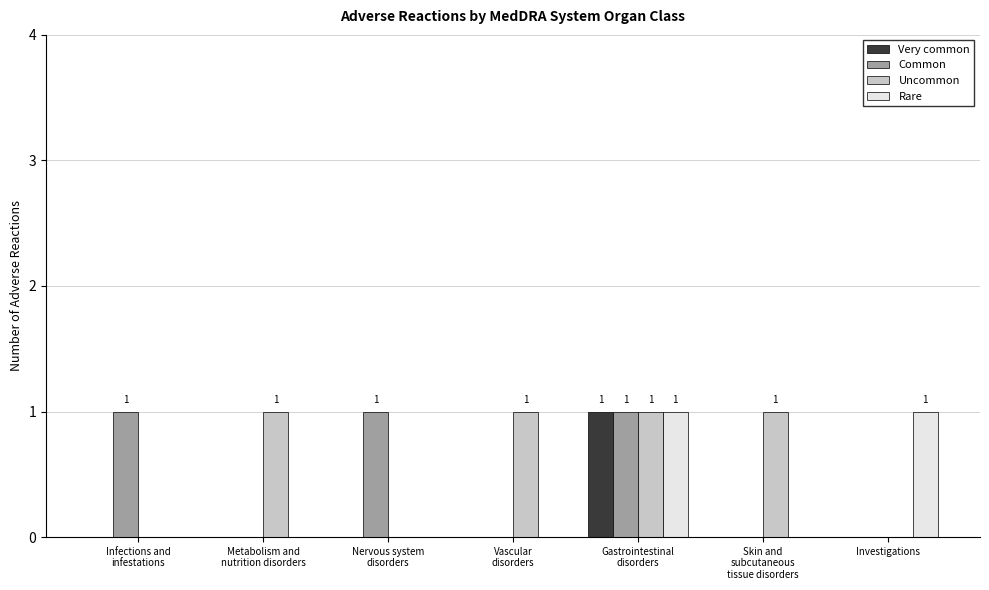

The Rare series shows 2 at Investigations. True or false?

False